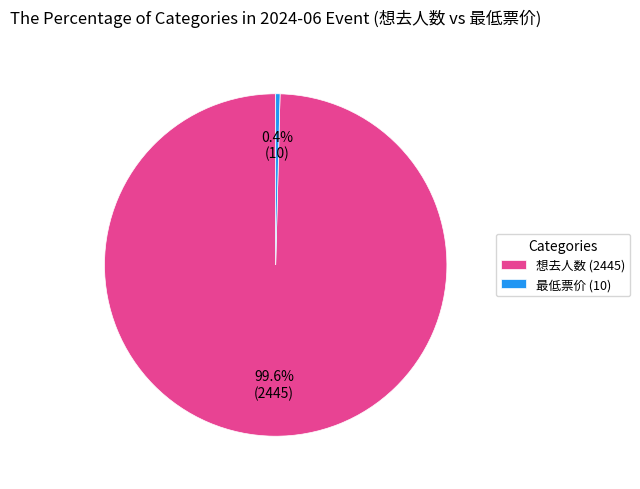

What is the smallest slice in the pie chart?

最低票价 (10)